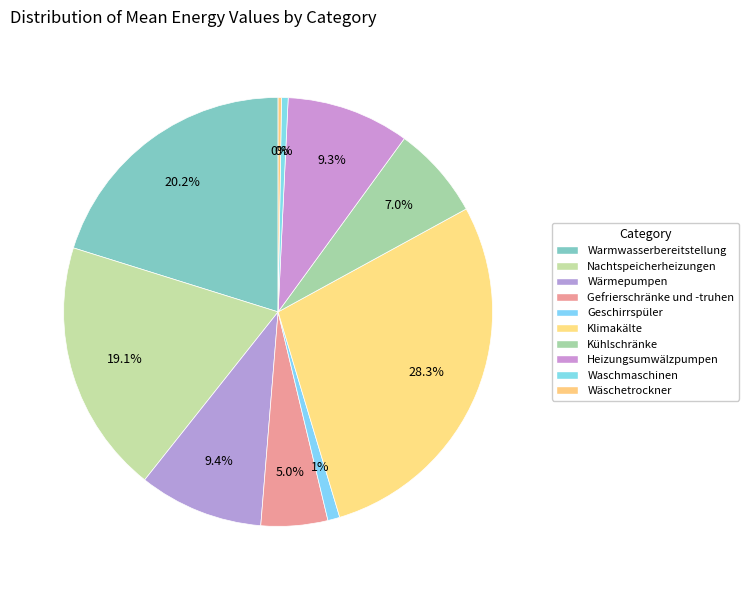

What is the largest slice in the pie chart?

Klimakälte